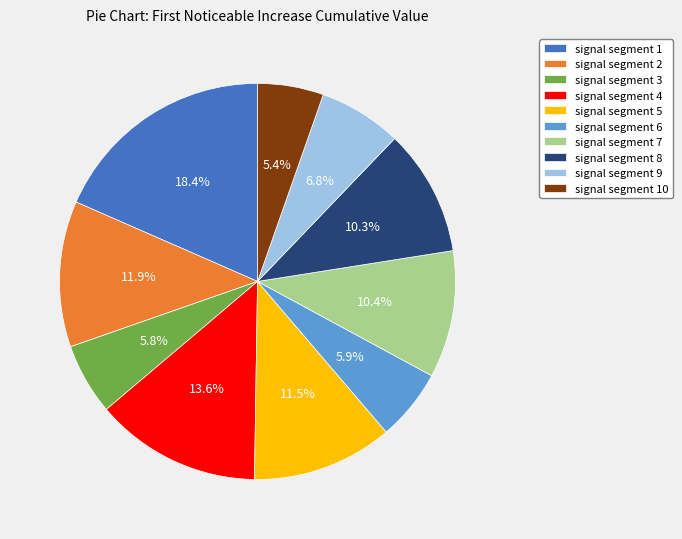

The signal segment 6 slice represents 6% of the pie. True or false?

True